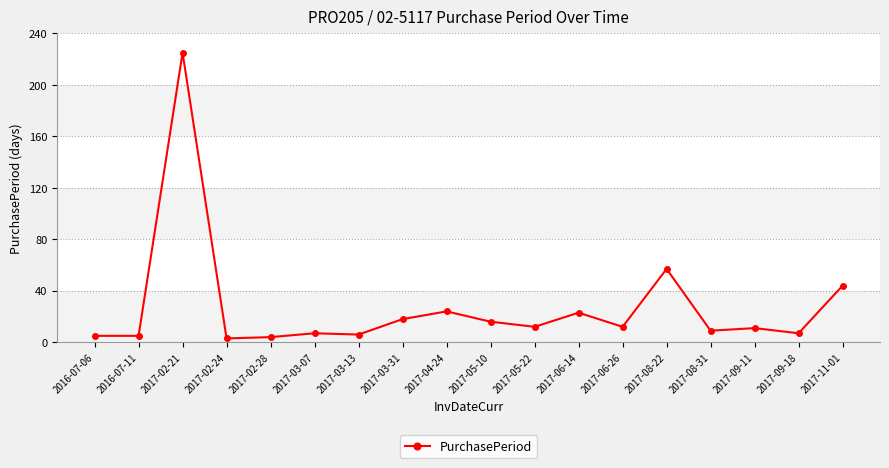

Reading right to left, list all the values displayed in this chart.

44	7	11	9	57	12	23	12	16	24	18	6	7	4	3	225	5	5